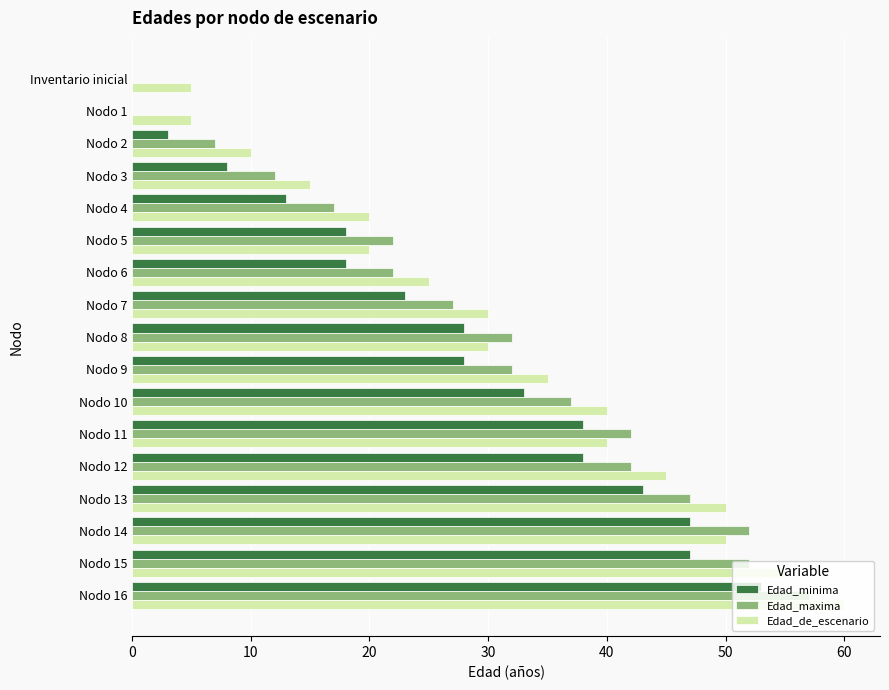

What is the average value of the Edad_minima series?

26